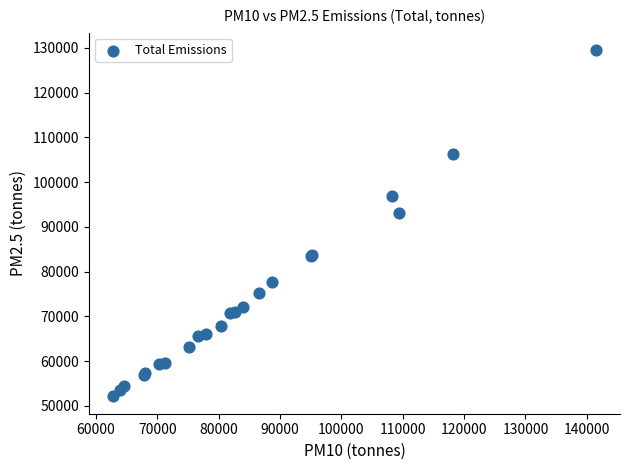

What Y value in the scatter plot is closest to 90842?

93061